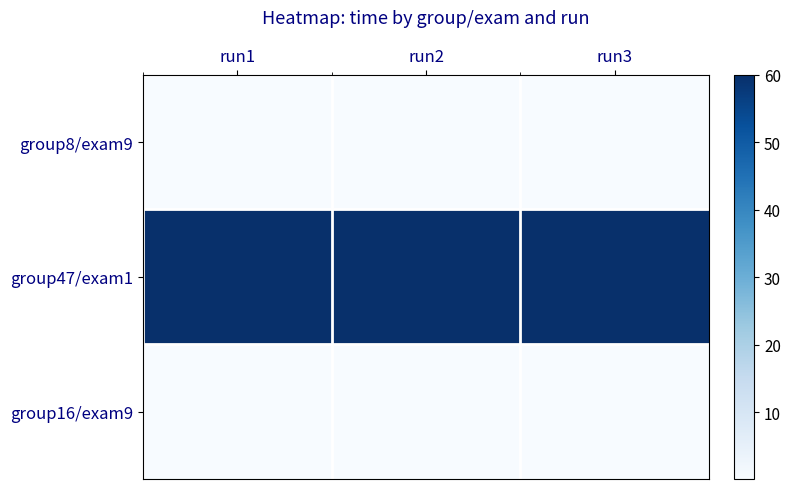

What is the total value across all series at run2?

60.3